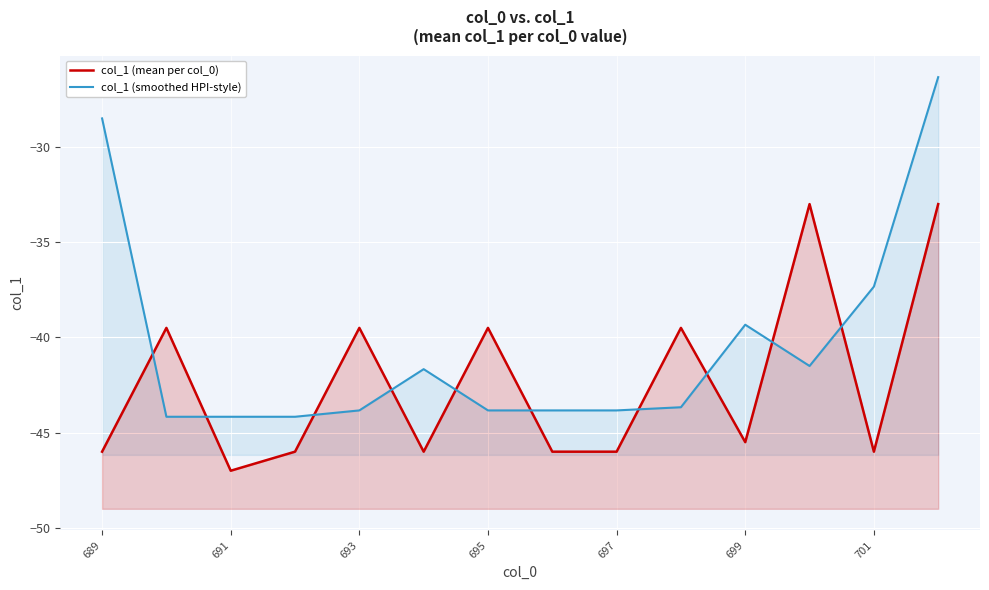

Reading left to right, list all the values displayed in this chart.

col_1 (mean per col_0): -46.0	-39.5	-47.0	-46.0	-39.5	-46.0	-39.5	-46.0	-46.0	-39.5	-45.5	-33.0	-46.0	-33.0
col_1 (smoothed HPI-style): -28.5	-44.2	-44.2	-44.2	-43.8	-41.7	-43.8	-43.8	-43.8	-43.7	-39.3	-41.5	-37.3	-26.3